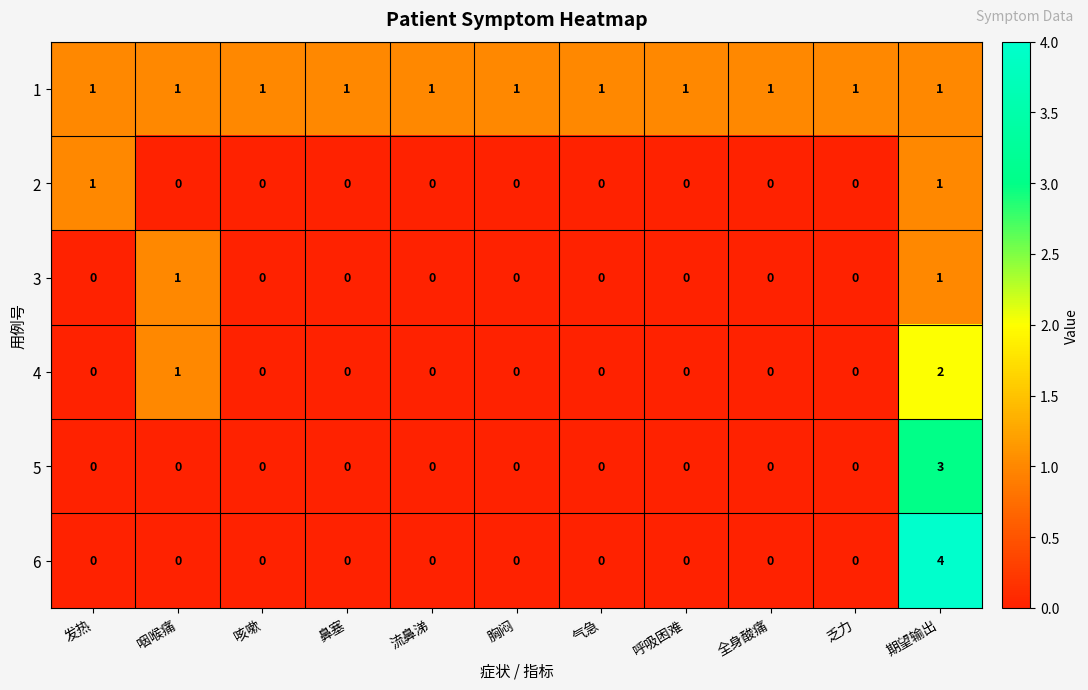

Which series has the largest range (max minus min)?

6